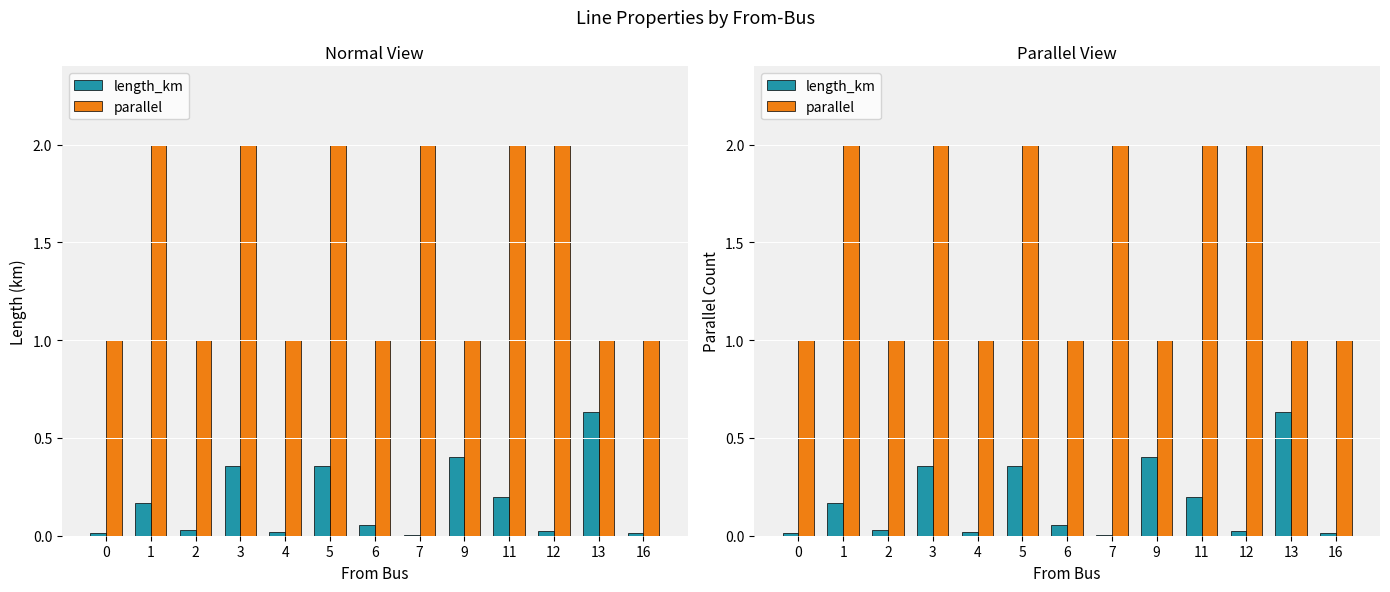

Reading left to right, what are all the values shown in this chart?

length_km: 0=0.0	1=0.2	2=0.0	3=0.4	4=0.0	5=0.4	6=0.1	7=0.0	9=0.4	11=0.2	12=0.0	13=0.6	16=0.0
parallel: 0=1.0	1=2.0	2=1.0	3=2.0	4=1.0	5=2.0	6=1.0	7=2.0	9=1.0	11=2.0	12=2.0	13=1.0	16=1.0